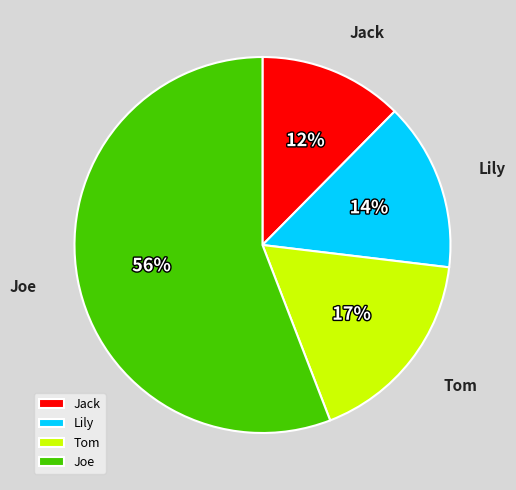

How many segments does this pie chart have?

4